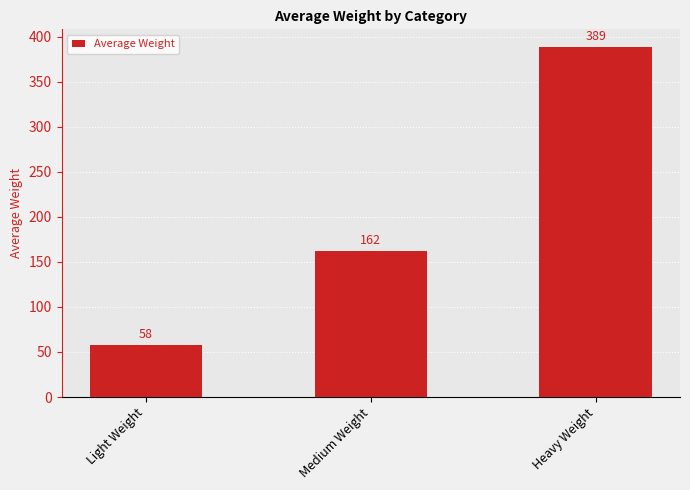

How many bars are there in total?

3